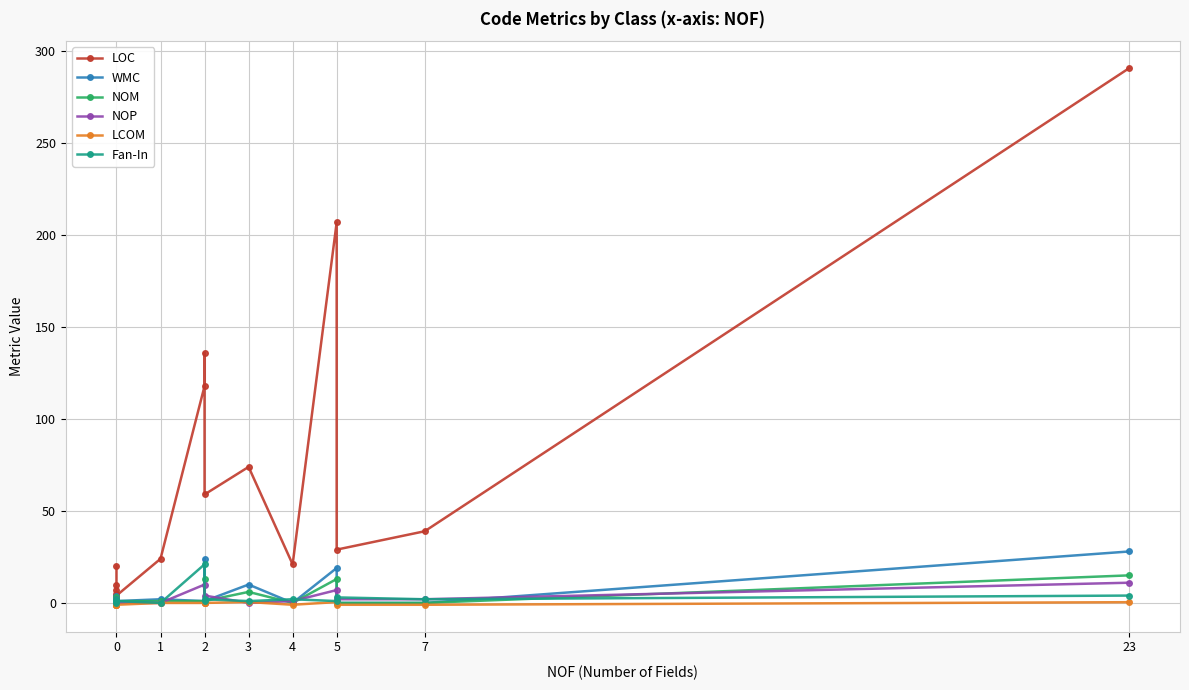

True or false: LCOM and LOC intersect in this chart.

False